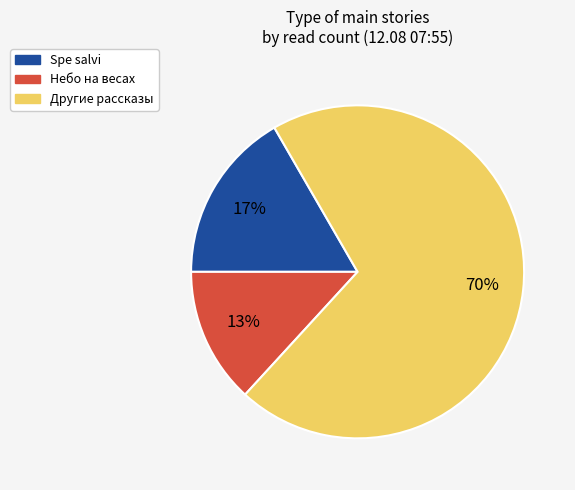

Is there any slice that represents more than half of the pie?

Yes